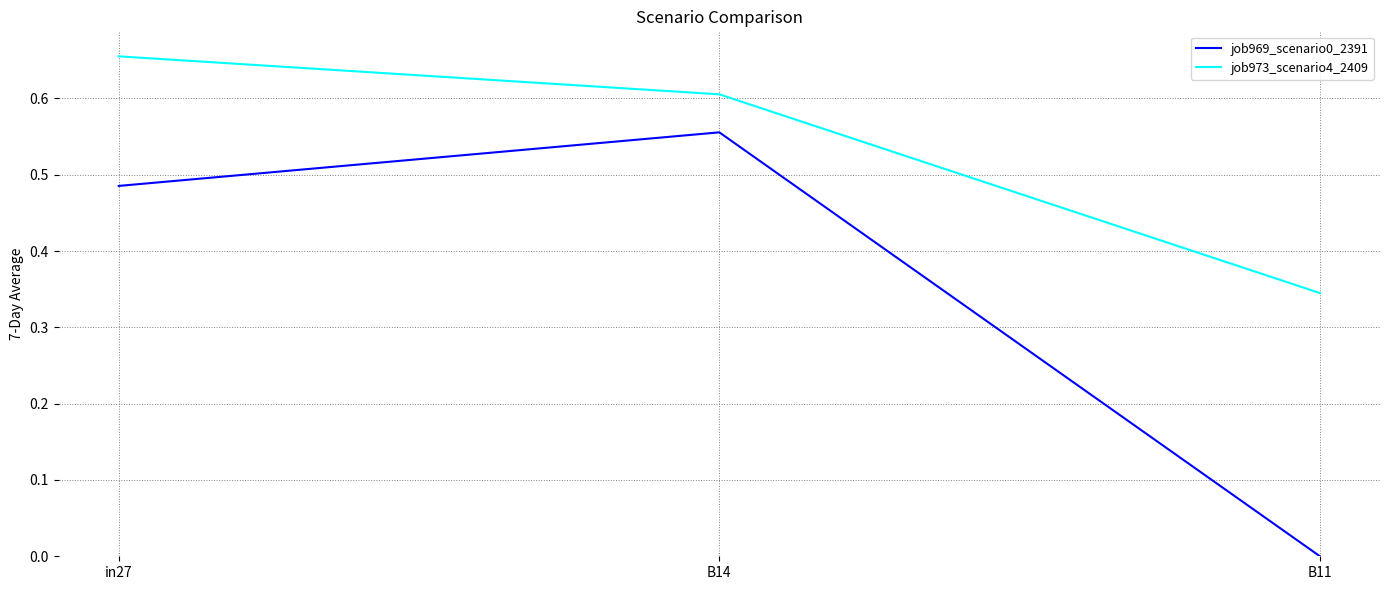

Is it true that job973_scenario4_2409 equals 0.2 at B11?

False